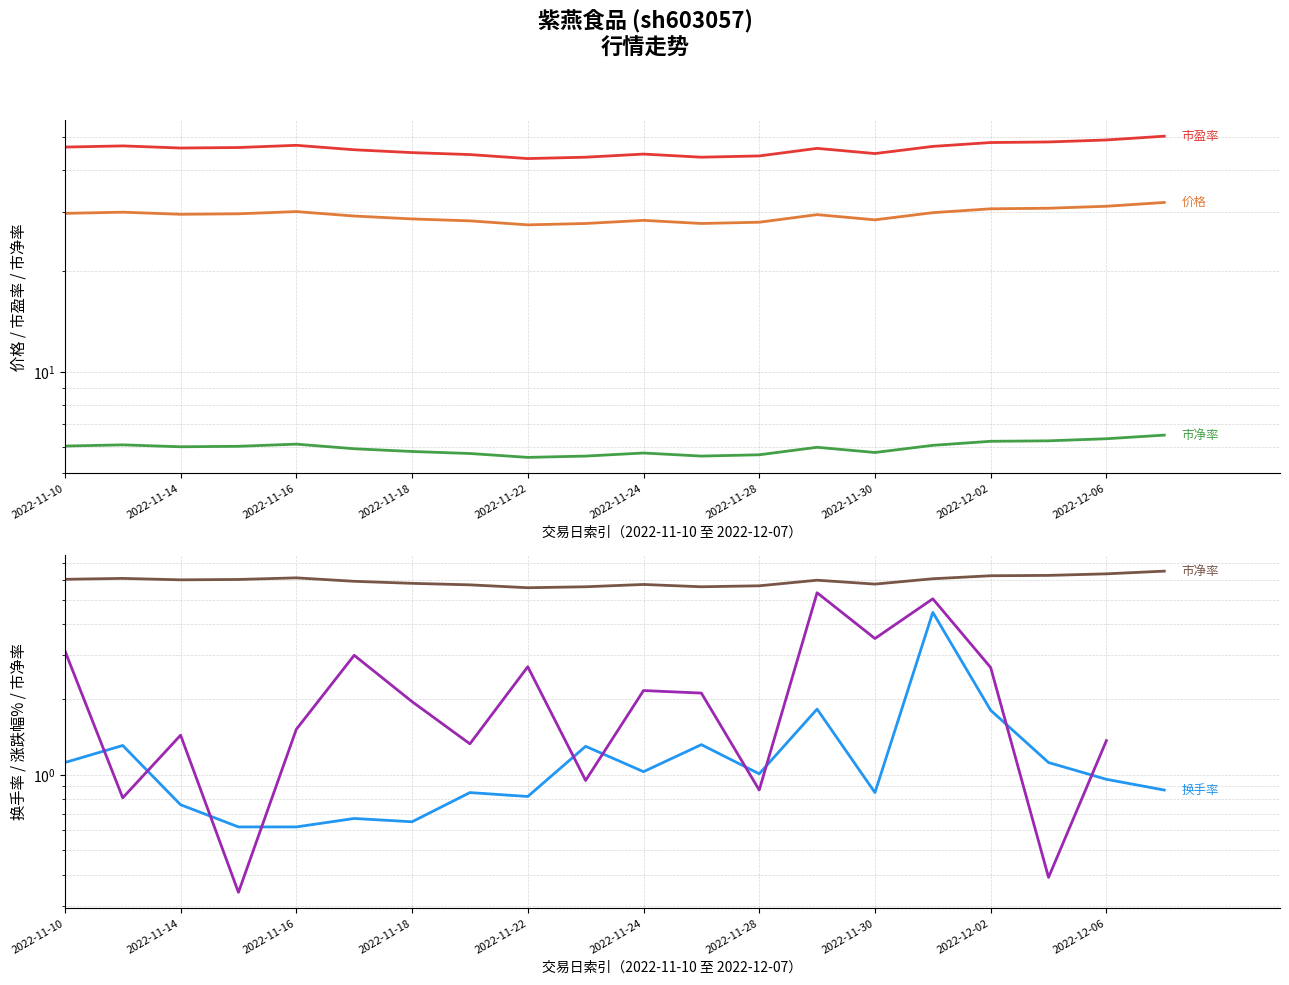

True or false: 价格 has more than 2 interior local peaks.

True